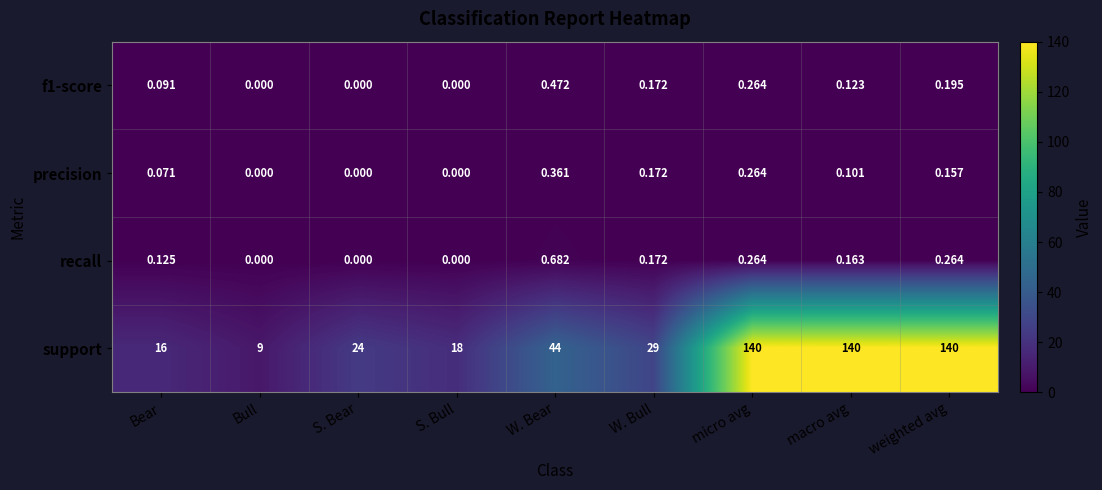

At which label is support closest to 74?

W. Bear